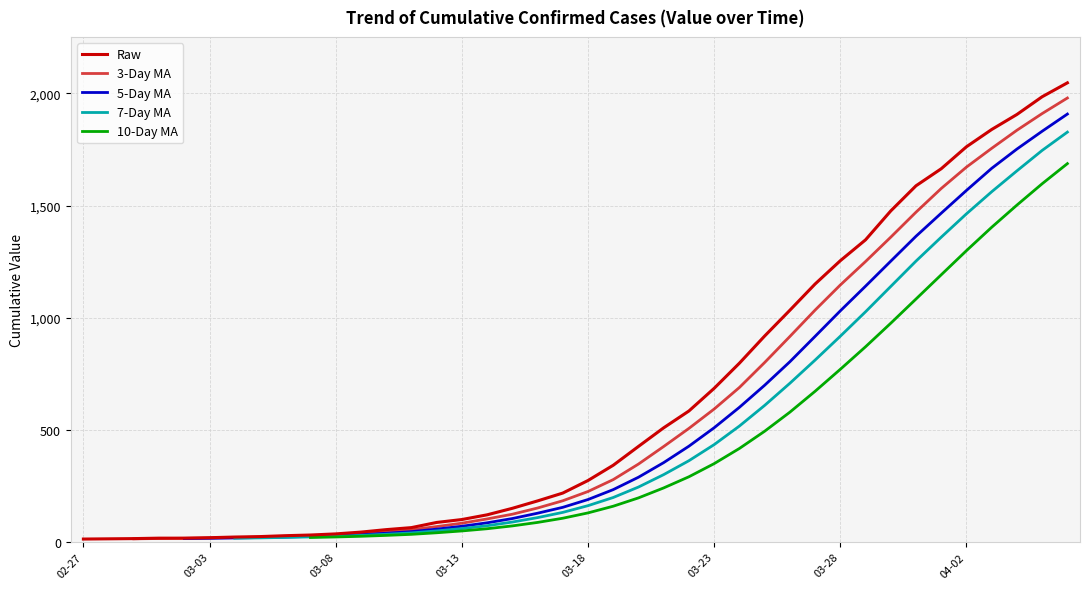

Which series changed the most between 15 and 27?

Raw